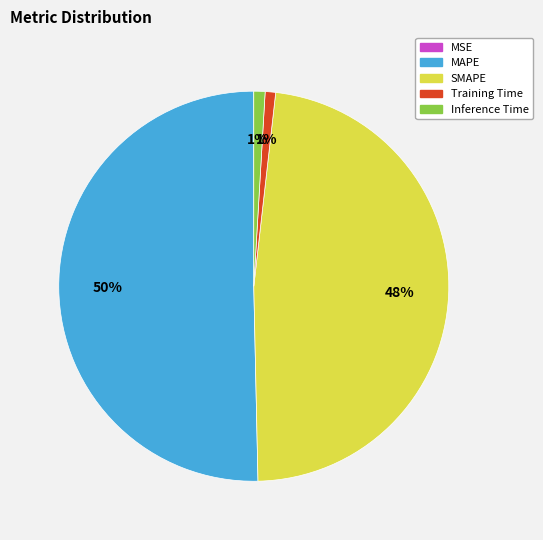

Which category has the biggest portion of the pie?

MAPE